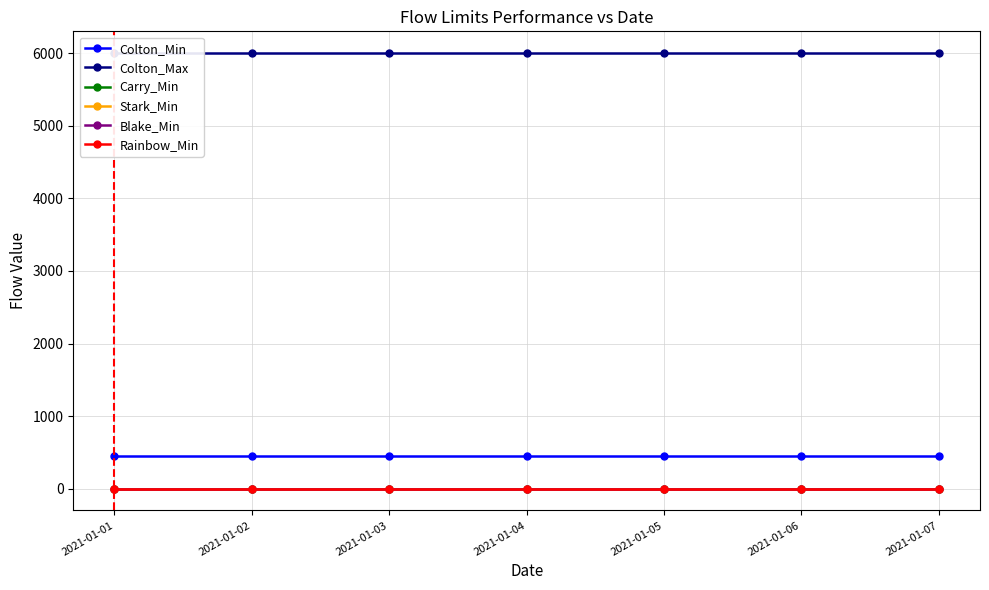

Reading left to right, list all the values displayed in this chart.

Colton_Min: 2021-01-01=450	2021-01-02=450	2021-01-03=450	2021-01-04=450	2021-01-05=450	2021-01-06=450	2021-01-07=450
Colton_Max: 2021-01-01=6000	2021-01-02=6000	2021-01-03=6000	2021-01-04=6000	2021-01-05=6000	2021-01-06=6000	2021-01-07=6000
Carry_Min: 2021-01-01=0	2021-01-02=0	2021-01-03=0	2021-01-04=0	2021-01-05=0	2021-01-06=0	2021-01-07=0
Stark_Min: 2021-01-01=0	2021-01-02=0	2021-01-03=0	2021-01-04=0	2021-01-05=0	2021-01-06=0	2021-01-07=0
Blake_Min: 2021-01-01=0	2021-01-02=0	2021-01-03=0	2021-01-04=0	2021-01-05=0	2021-01-06=0	2021-01-07=0
Rainbow_Min: 2021-01-01=0	2021-01-02=0	2021-01-03=0	2021-01-04=0	2021-01-05=0	2021-01-06=0	2021-01-07=0